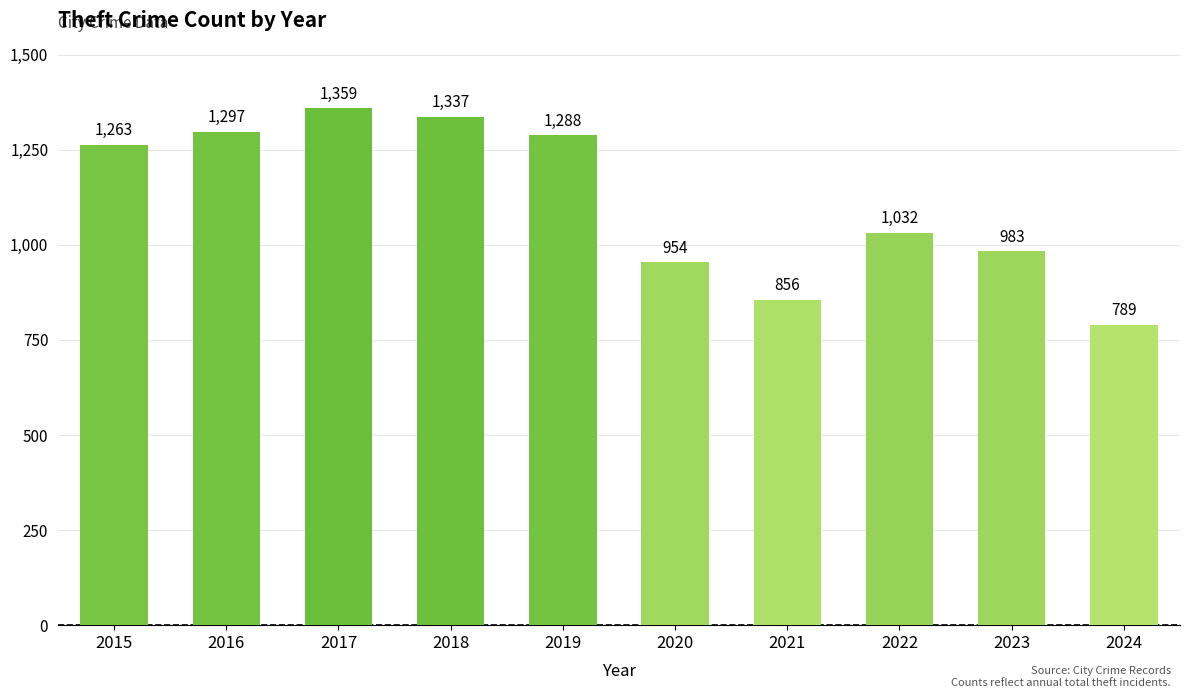

How many values are below 1263?

5